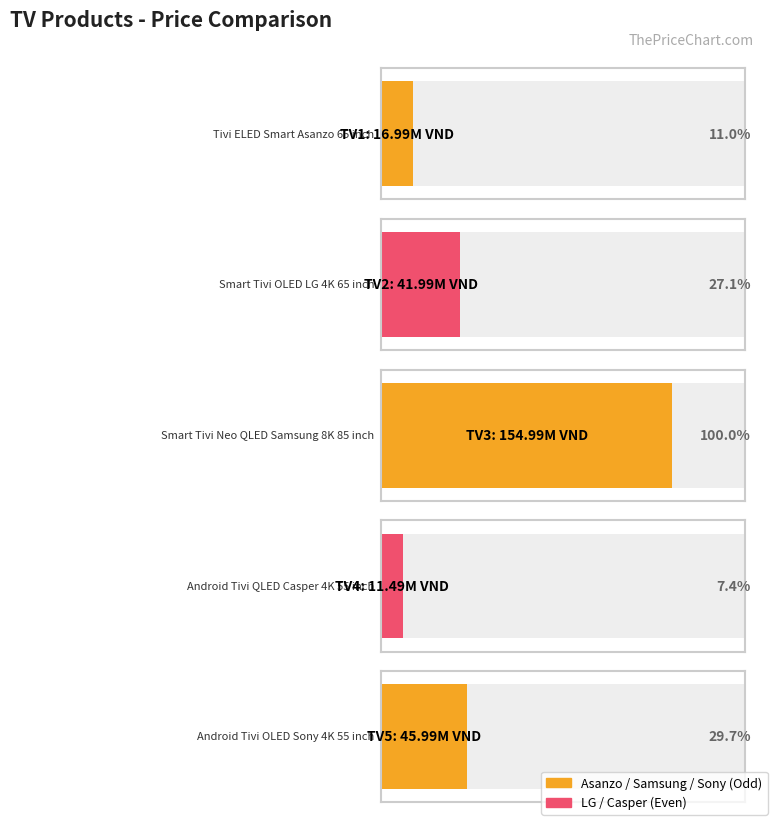

List the labels in order of value, largest first.

TV3, TV5, TV2, TV1, TV4